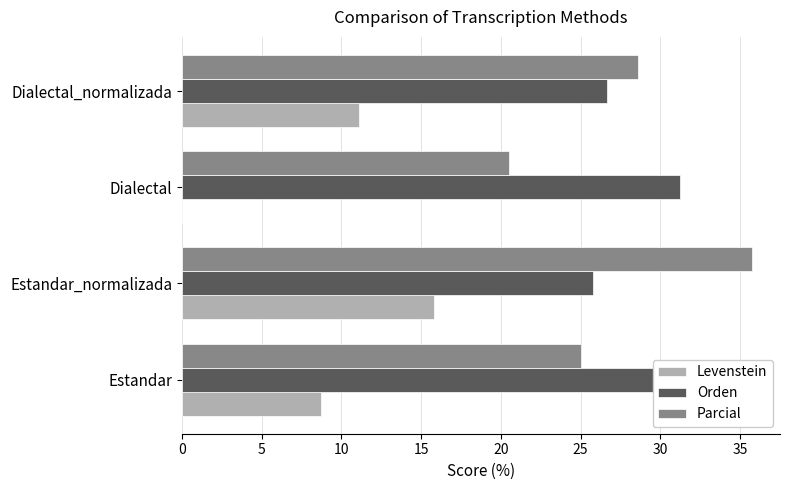

Where is Levenstein nearest to the value 7?

Estandar